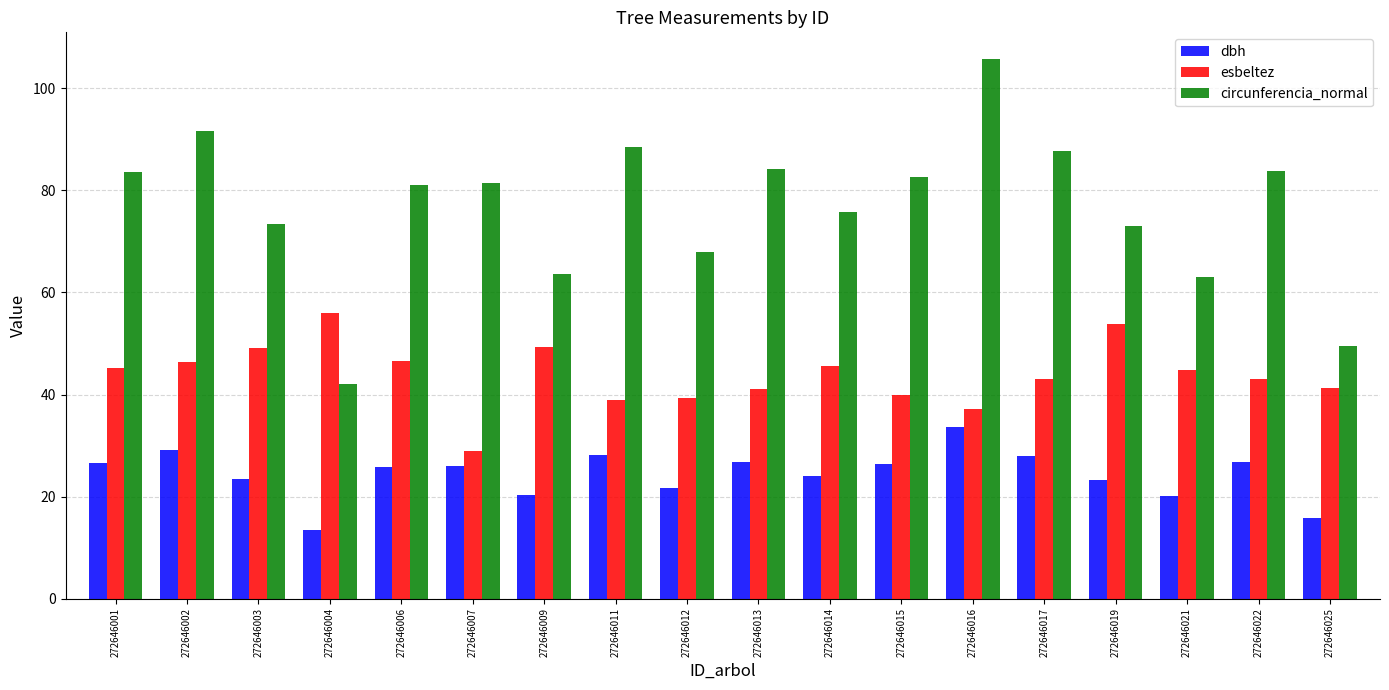

At which category is the sum across all series the highest?

272646016